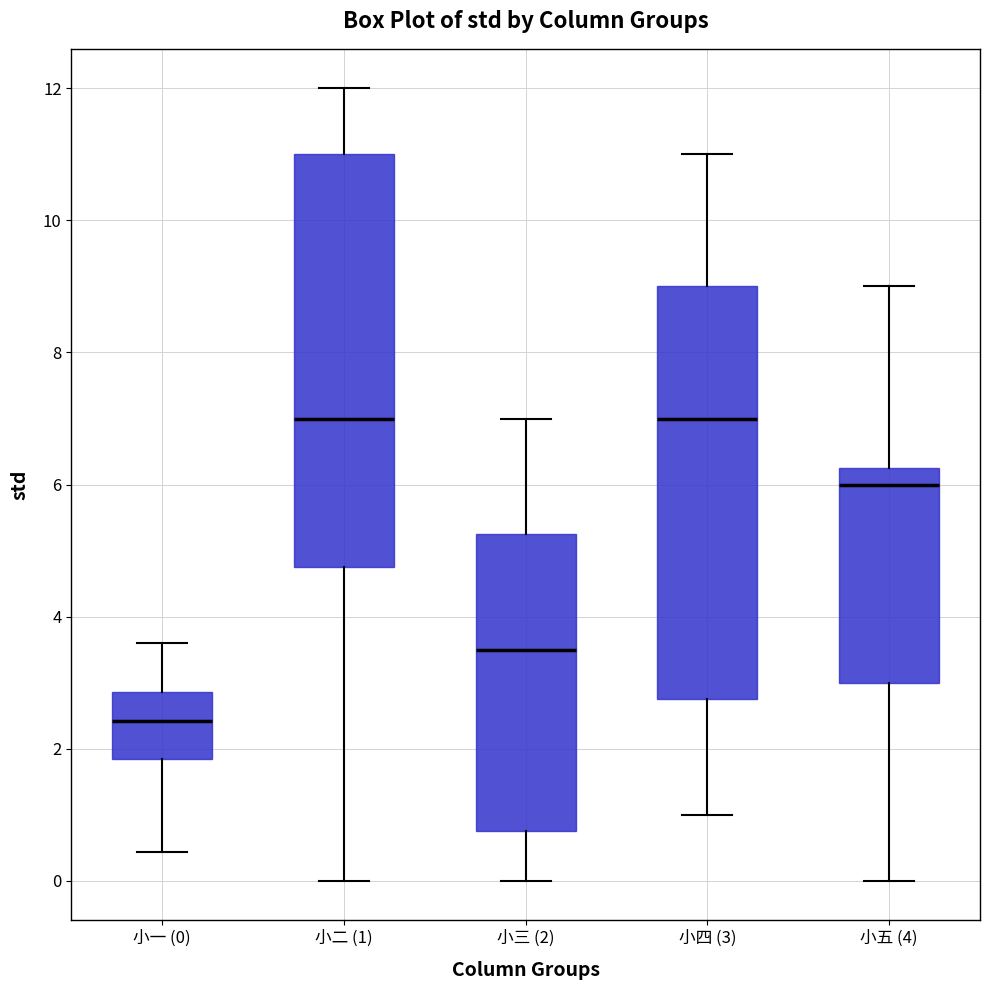

Where is the lower edge of the box for 小四 (3) on the y-axis? The values are not printed on the chart, so give them approximately, as read against the axis.

2.8